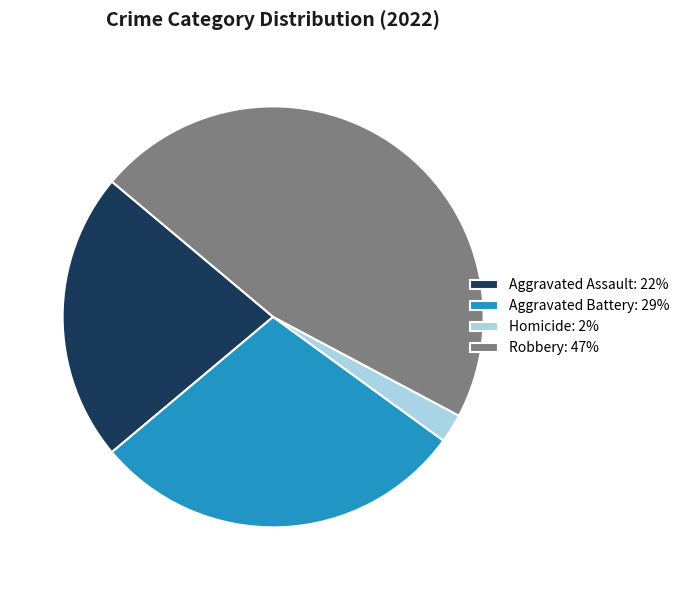

Count the number of slices in the pie.

4